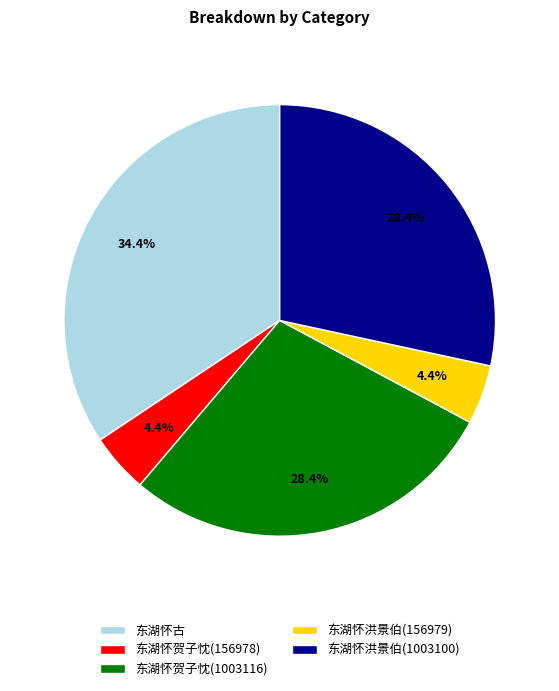

Which has a higher value, 东湖怀洪景伯(156979) or 东湖怀洪景伯(1003100)?

东湖怀洪景伯(1003100)